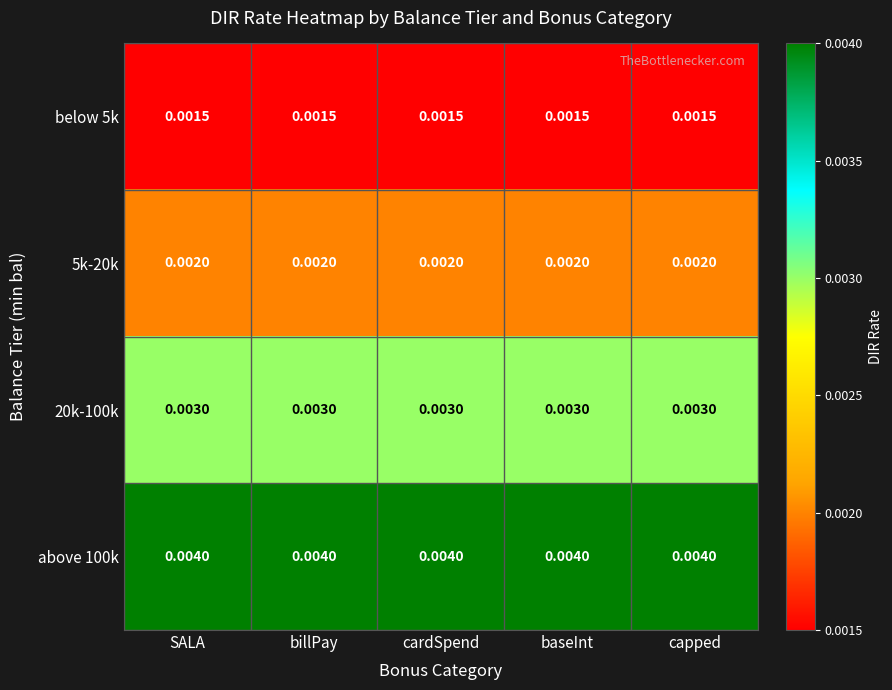

Is the value of 20k-100k at baseInt greater than the value of 5k-20k at baseInt?

Yes